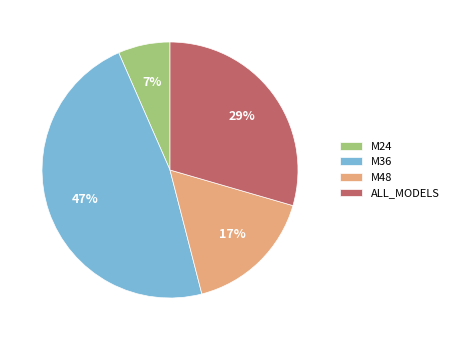

True or false: M48 accounts for 17% of the total.

True